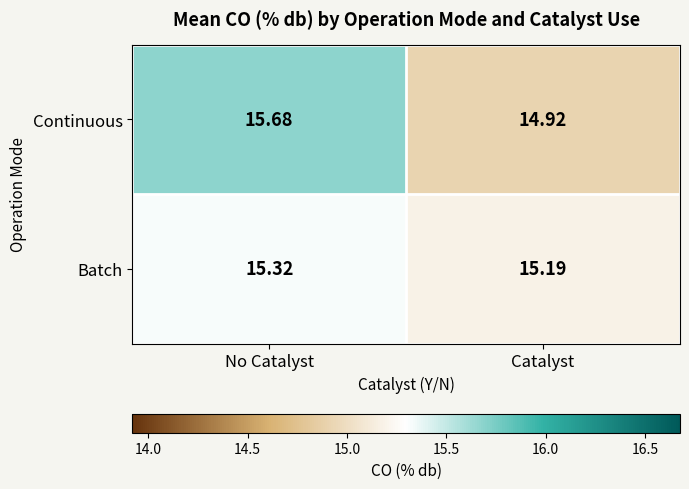

What is the total value across all series at Catalyst?

30.1